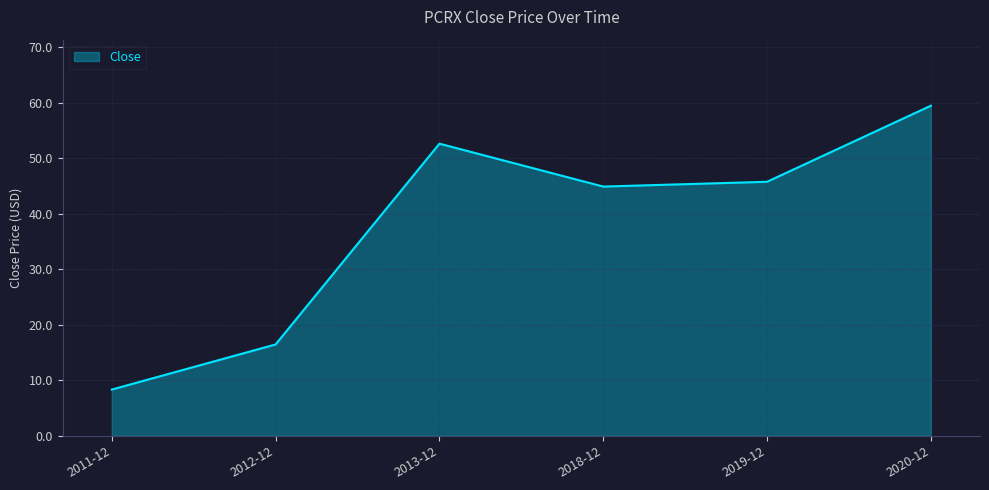

At which label is the value closest to 33?

2018-12